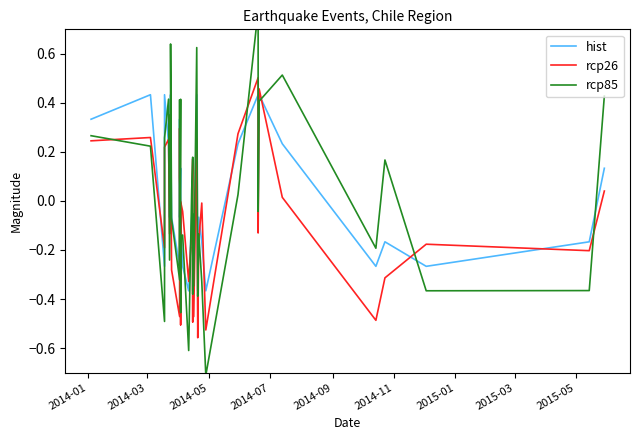

What is the difference between the second highest and minimum values in the rcp85 series?

1.4